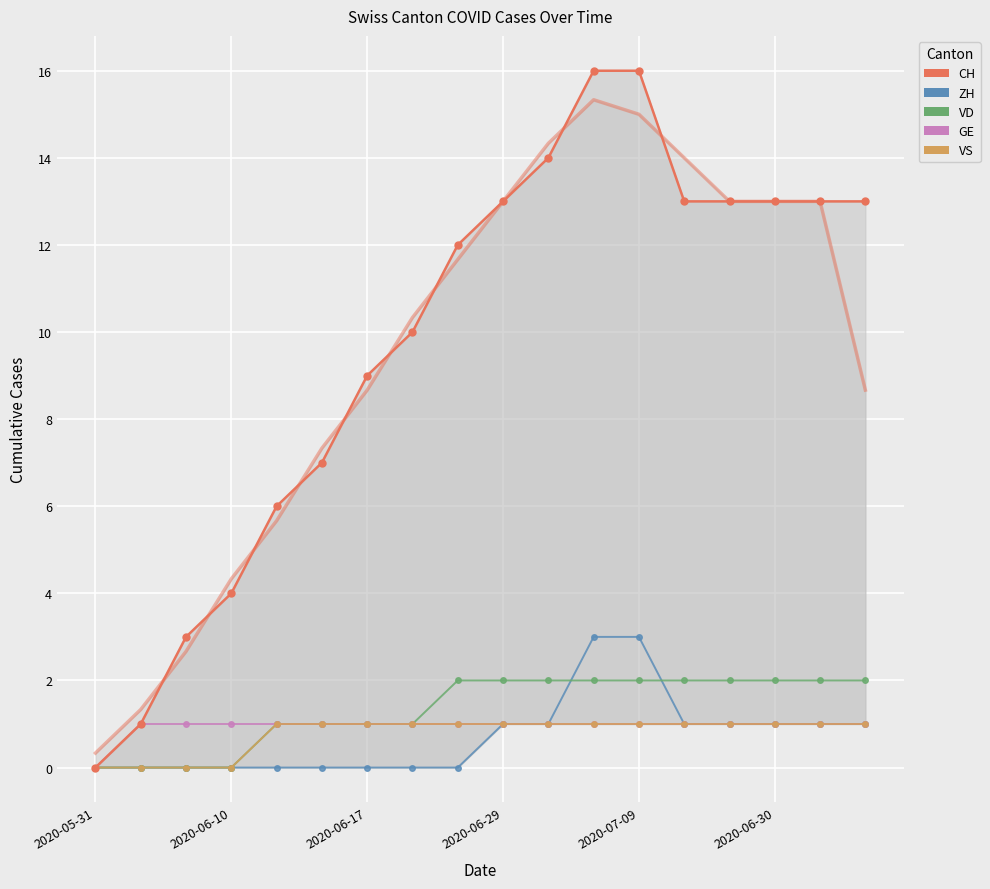

True or false: GE and VS cross at least once.

False